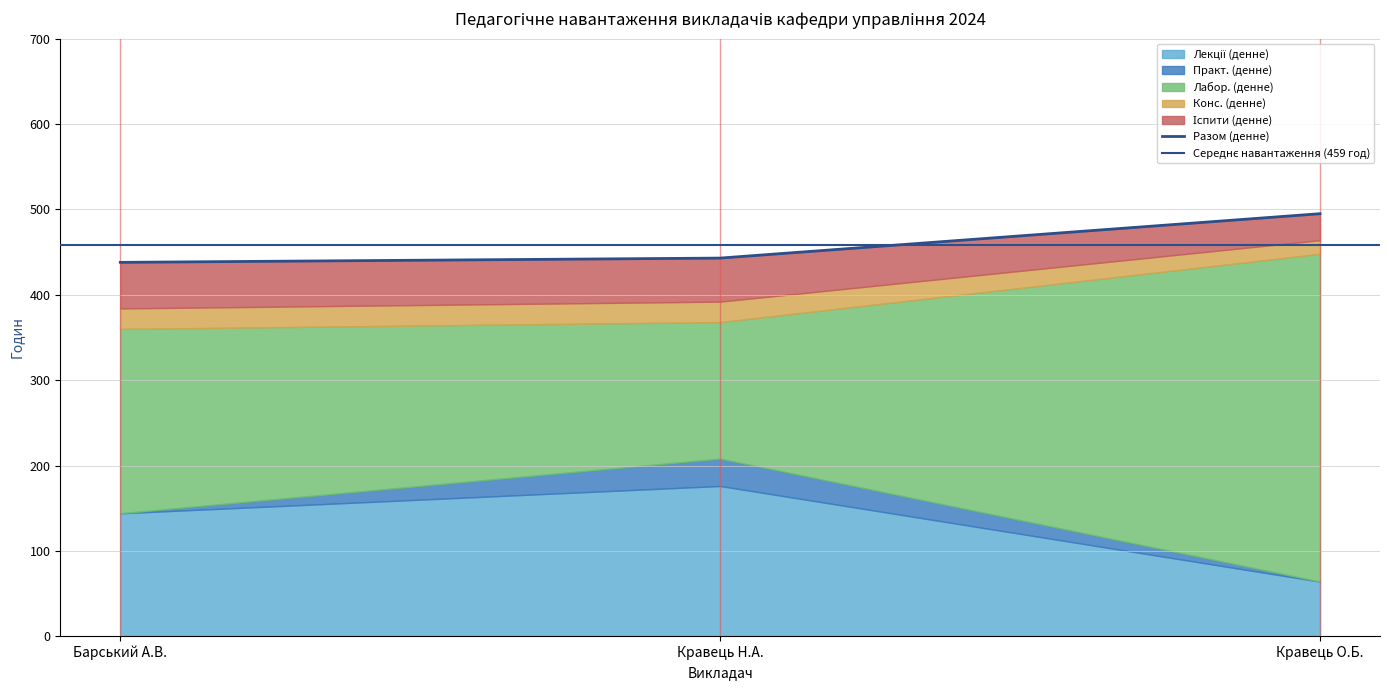

What is the approximate value of Практ. (денне) at Кравець Назар Андрійович, to the nearest 5?

30